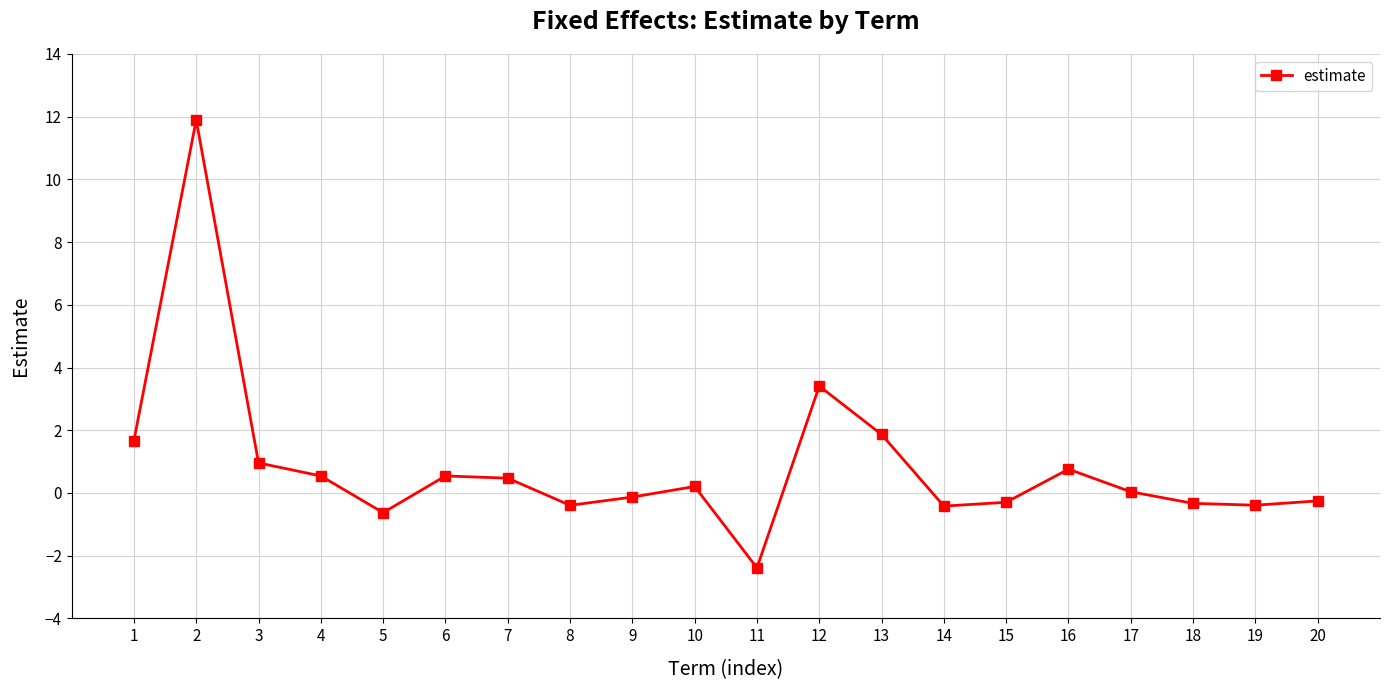

At which label is the value closest to 4?

12